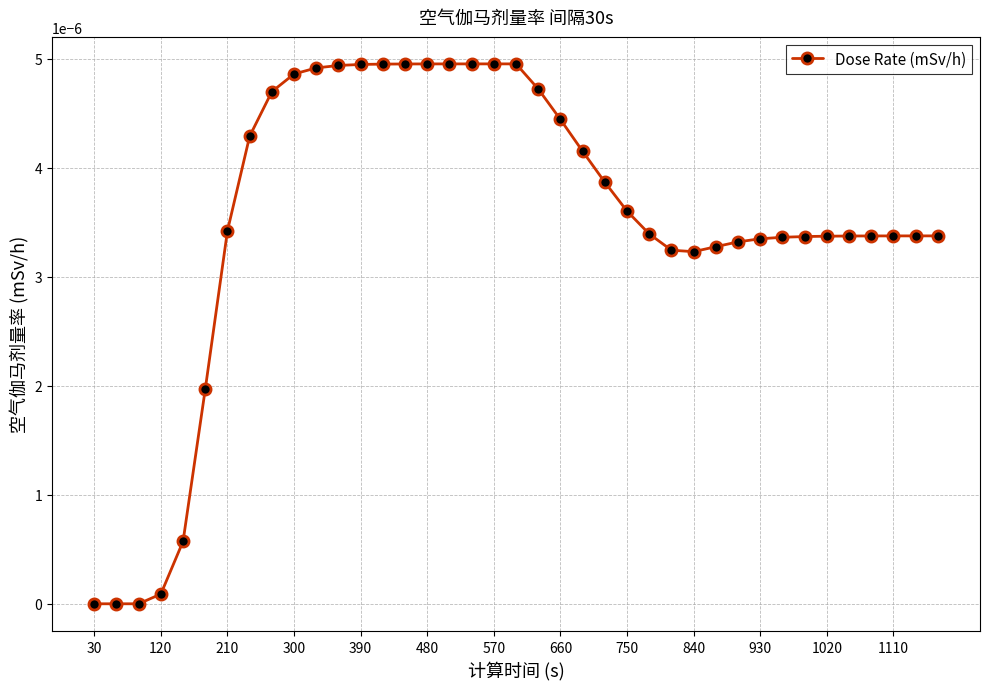

True or false: the data has more than 0 interior local peaks.

True